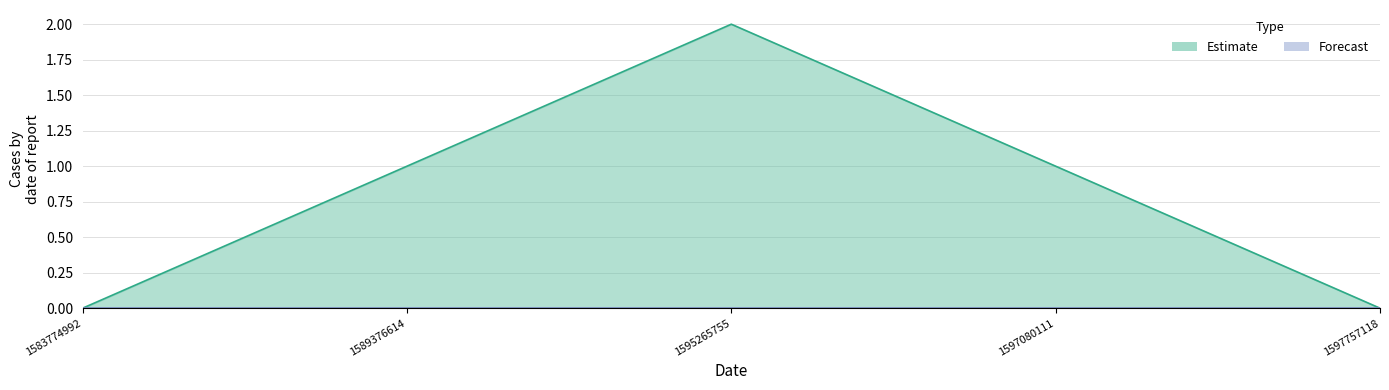

Reading left to right, extract all data points from this chart.

0	1	2	1	0